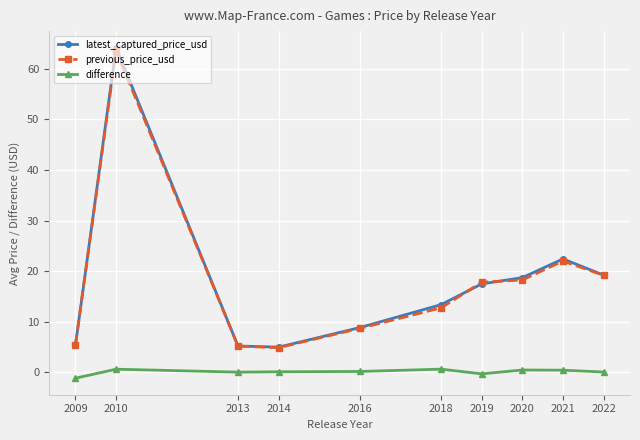

What is the value of the difference point at the 4th from the left?

0.1